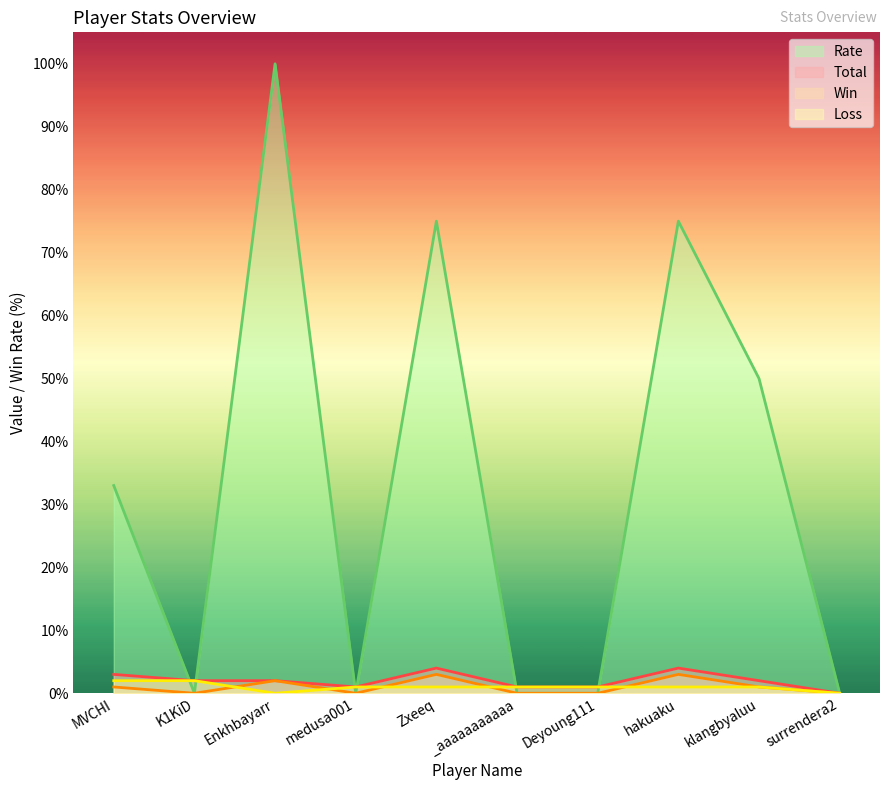

Reading left to right, extract all data points from this chart.

Total: 3	2	2	1	4	1	1	4	2	0
Win: 1	0	2	0	3	0	0	3	1	0
Loss: 2	2	0	1	1	1	1	1	1	0
Rate: 33	0	100	0	75	0	0	75	50	0